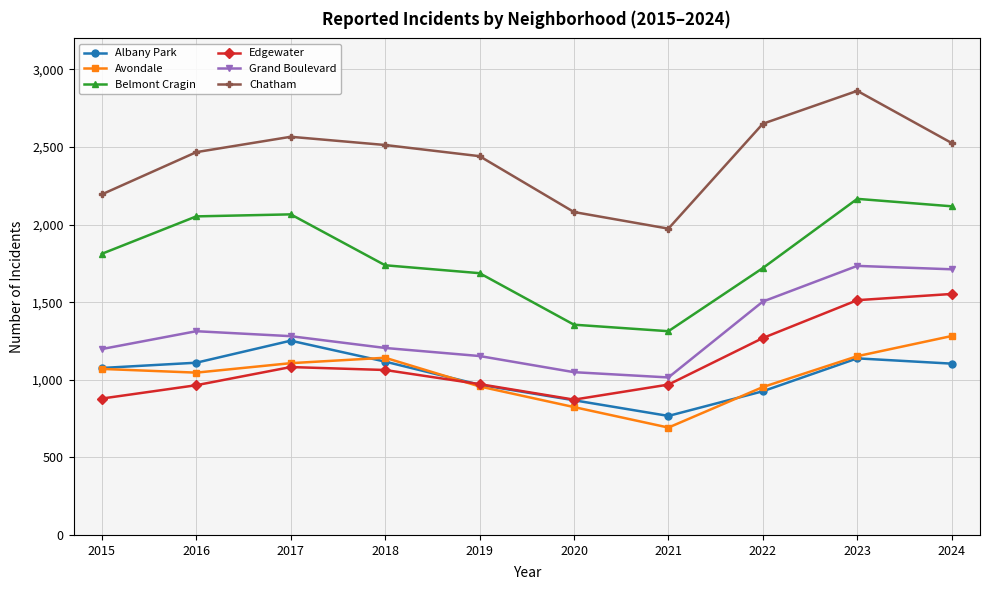

In Chatham, how many points are higher than both neighbors (excluding endpoints)?

2